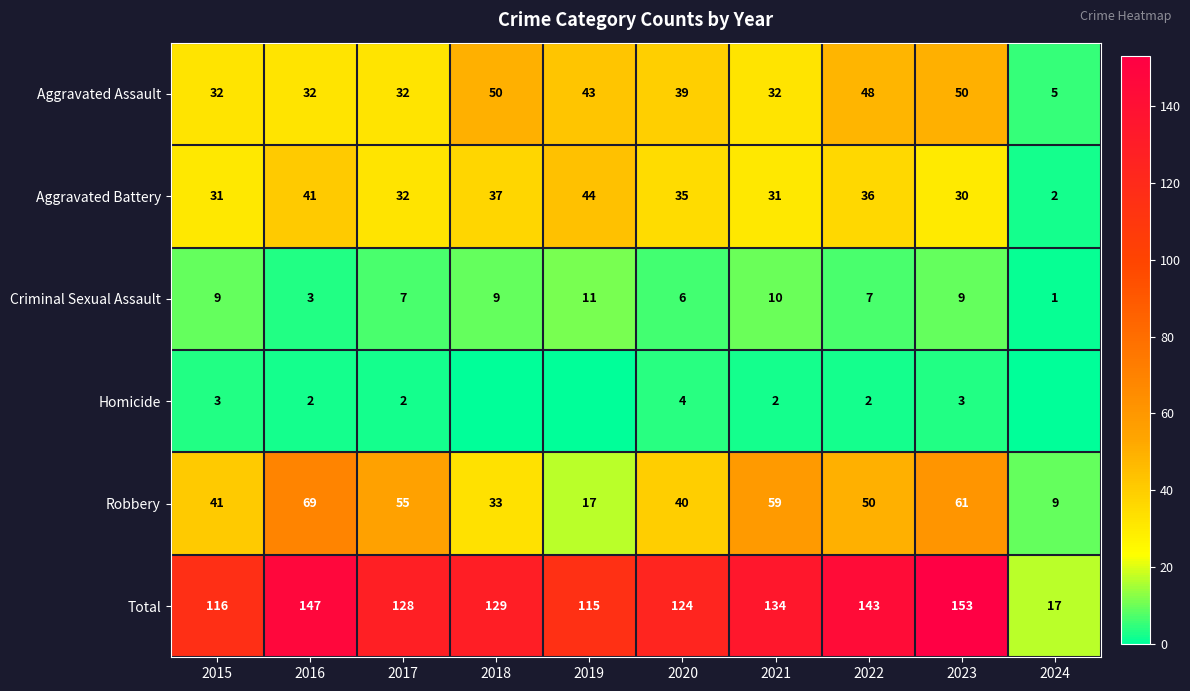

What value does the Aggravated Assault series have at 2016, to the nearest 5?

30